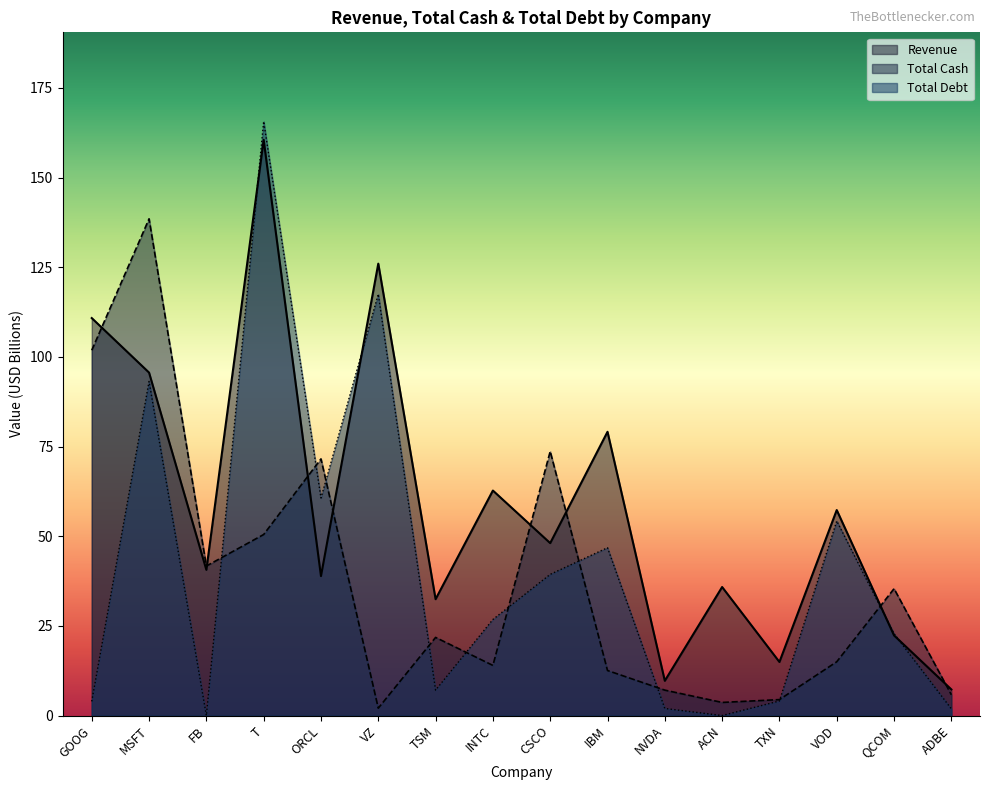

Which has a higher value, GOOG or FB?

GOOG